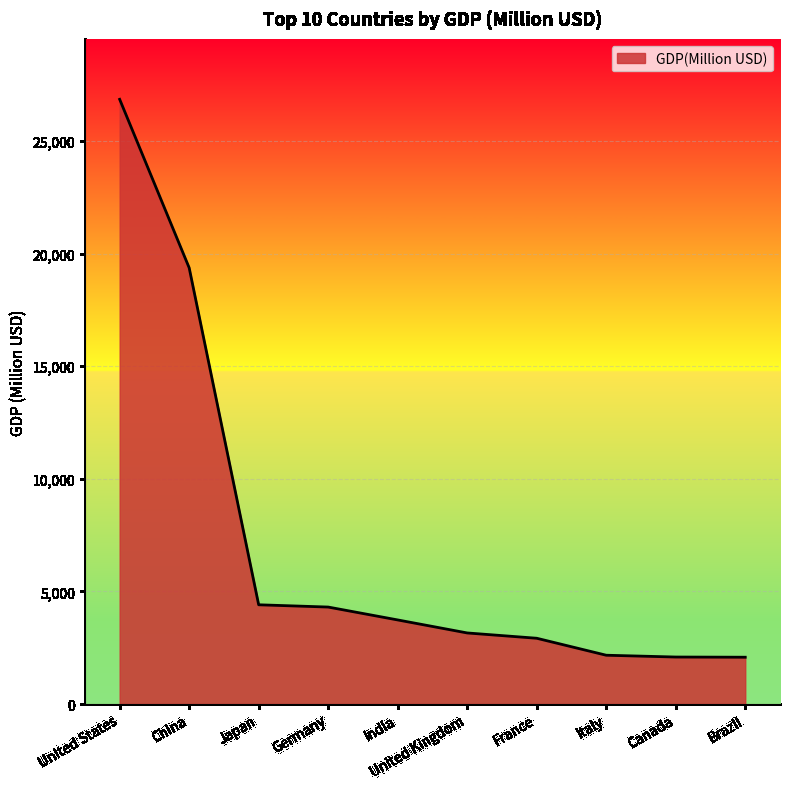

Does the chart display data point markers on the line(s)?

No